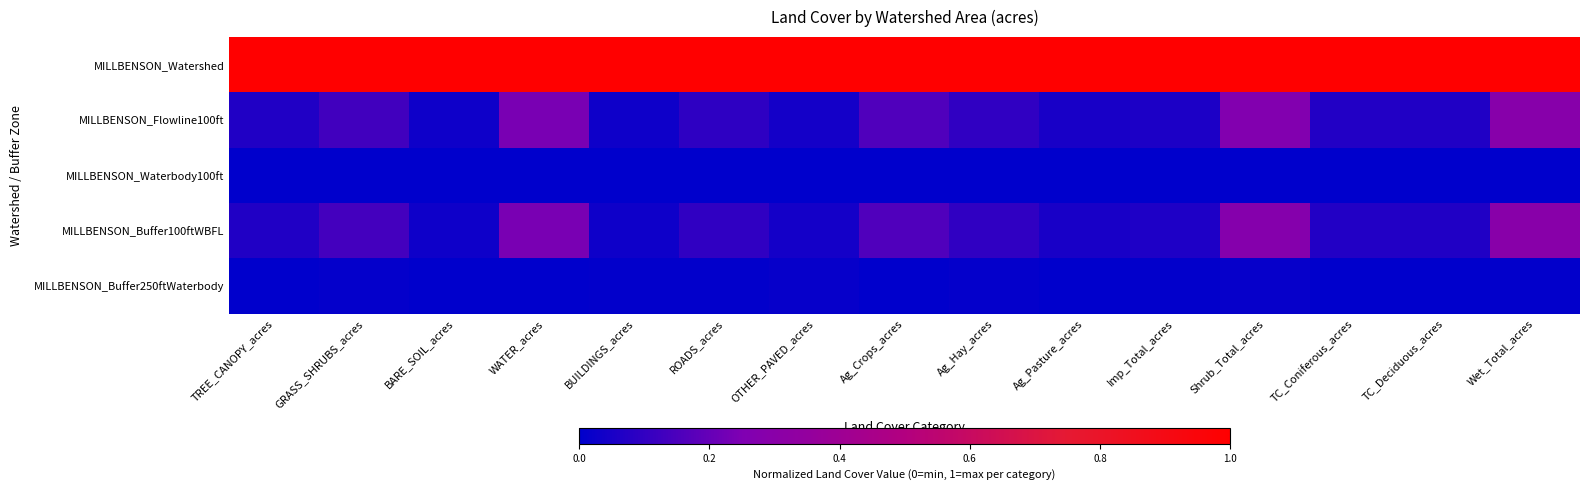

What is the maximum value shown in the chart?

1.0